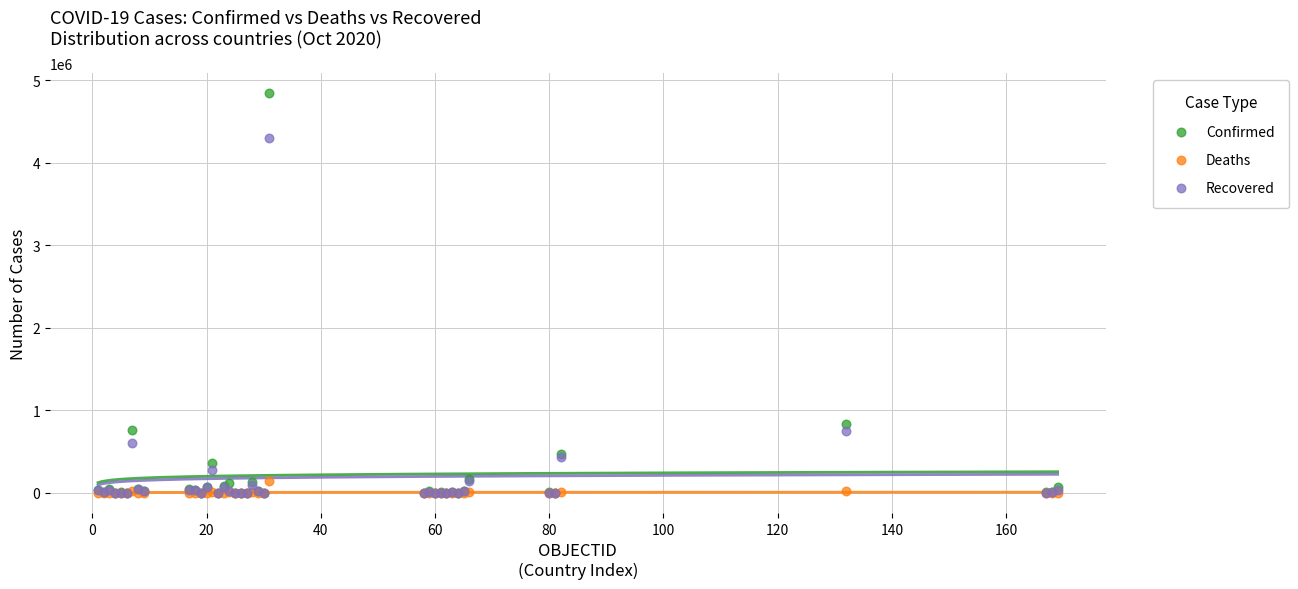

In the Confirmed series, what Y value is closest to 2423599?

835339